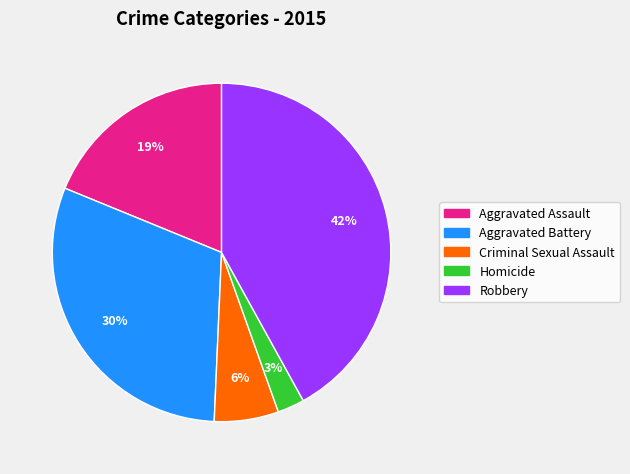

To the nearest percent, what percentage of the pie is Aggravated Battery?

30%